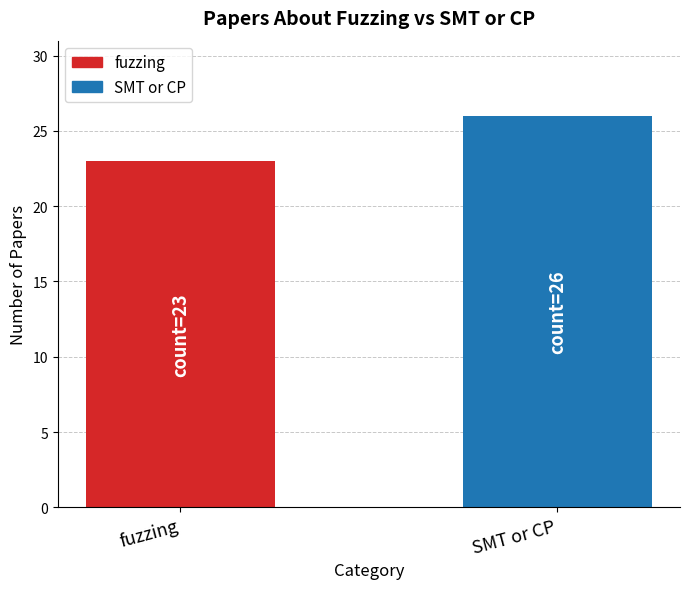

Approximately how many times larger is the value at fuzzing compared to SMT or CP?

0.9